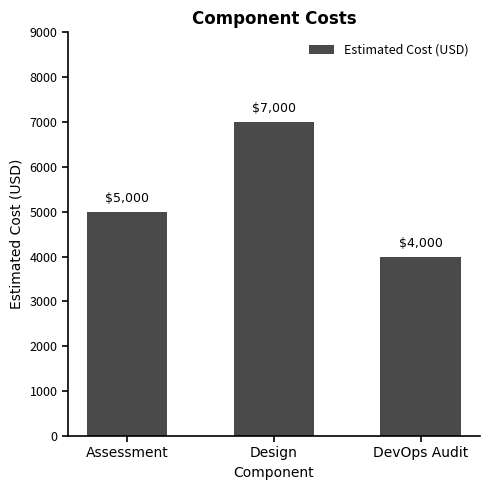

The chart shows a value of 1287 at Assessment. True or false?

False